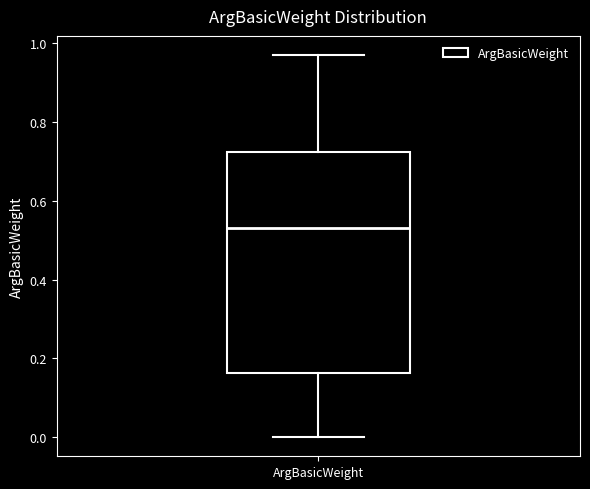

Where is the lower edge of the box for ArgBasicWeight on the y-axis? The values are not printed on the chart, so give them approximately, as read against the axis.

0.16